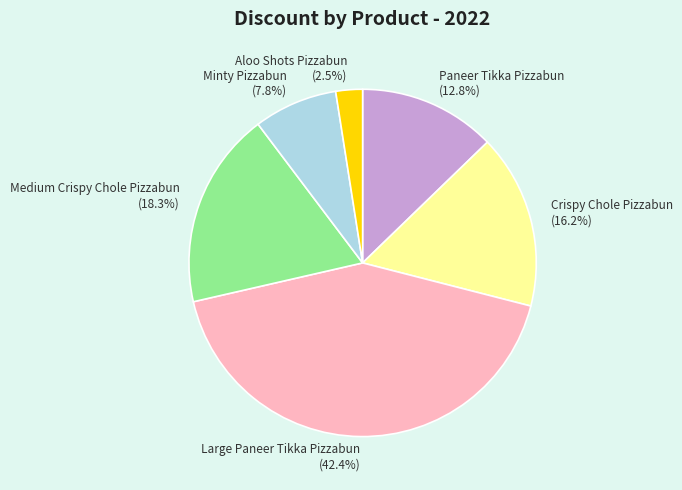

How many segments does this pie chart have?

6